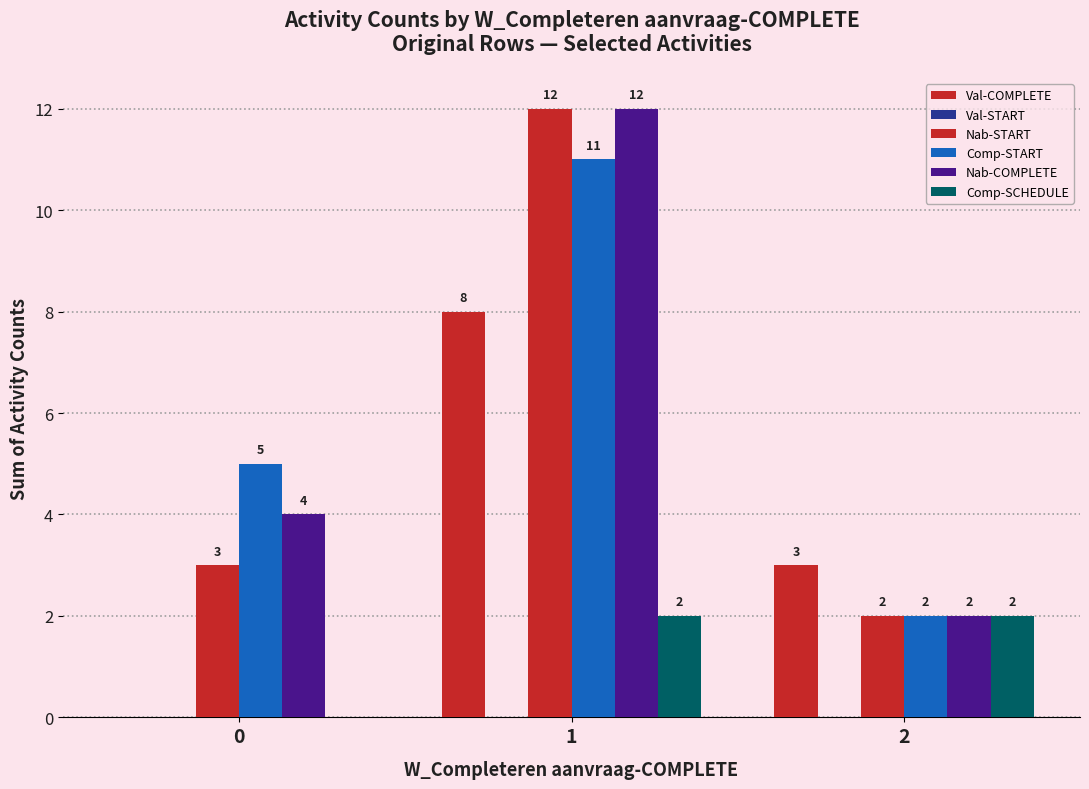

Rank the series at 0 from highest to lowest value.

Comp-START, Nab-COMPLETE, Nab-START, Val-COMPLETE, Val-START, Comp-SCHEDULE